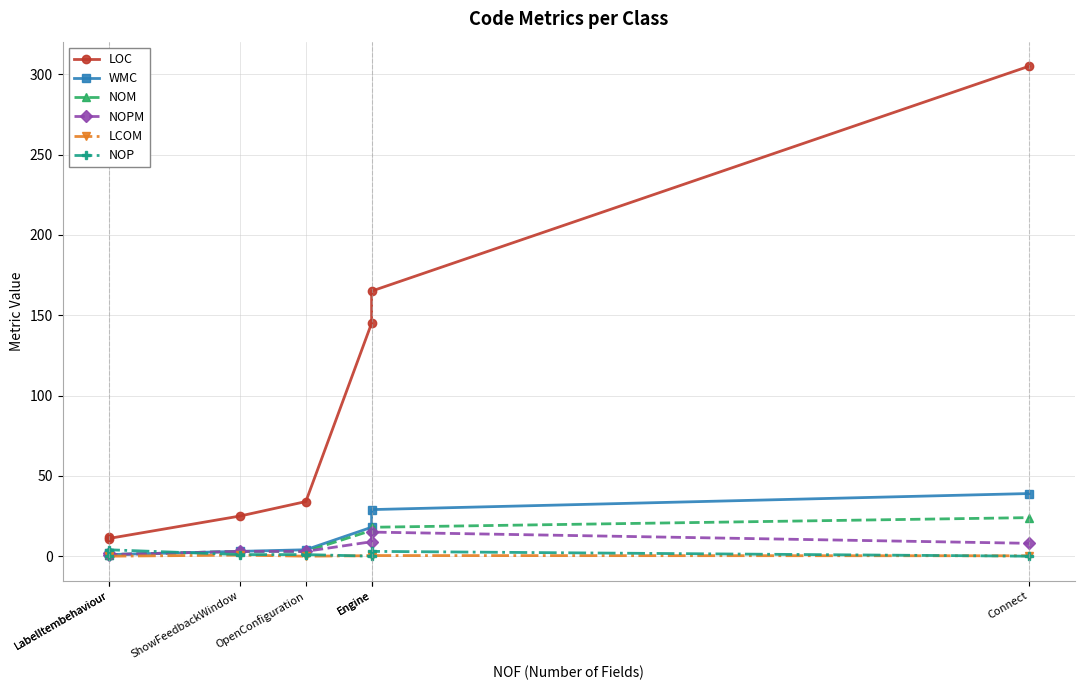

What is the label of the 5th point from the right?

ShowFeedbackWindow